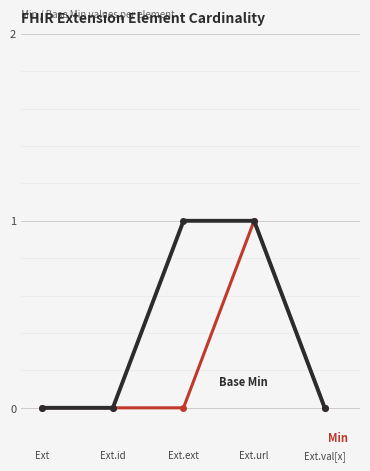

What is the label of the 1st point from the left?

Ext